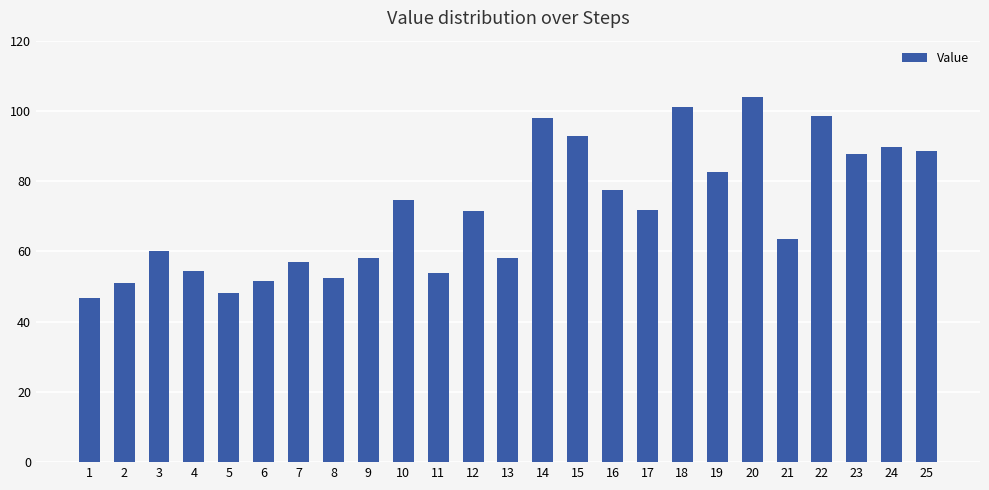

What is the value of the 2nd bar from the left?

50.9